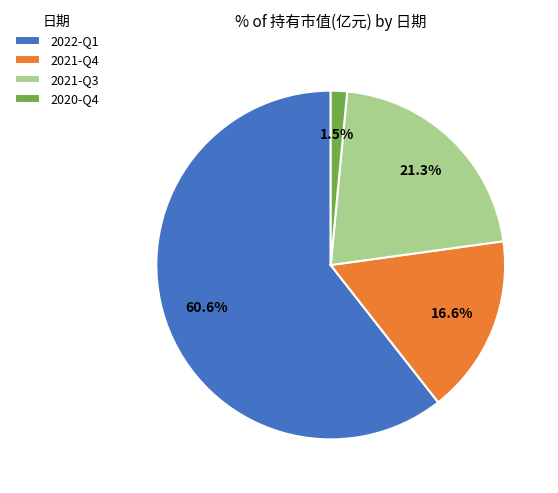

Which slice represents more than half of the pie?

2022-Q1